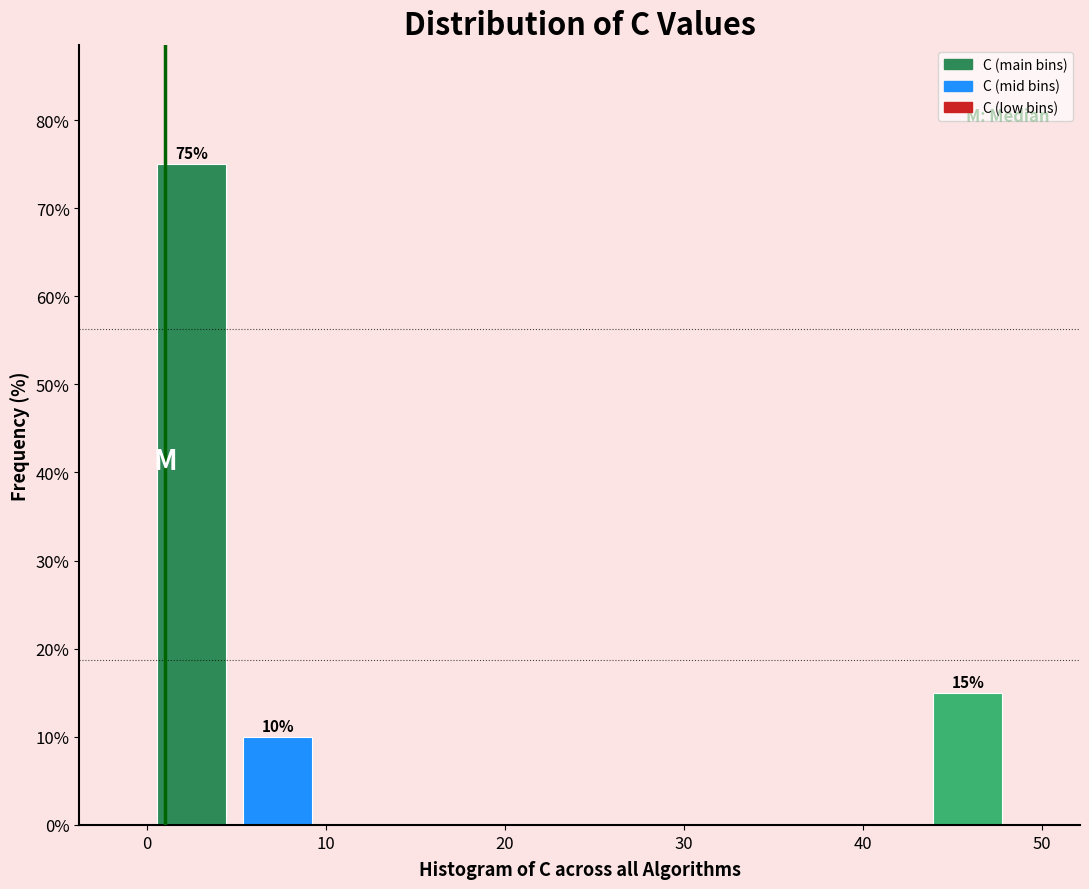

Which range on the x-axis has the tallest bar?

0 to 5